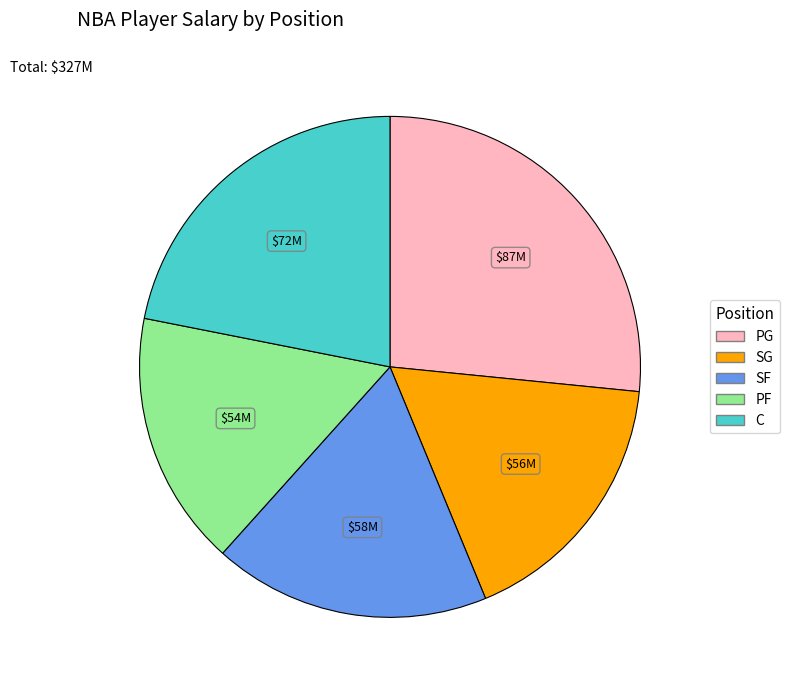

Does SG account for over 50% of the chart?

No